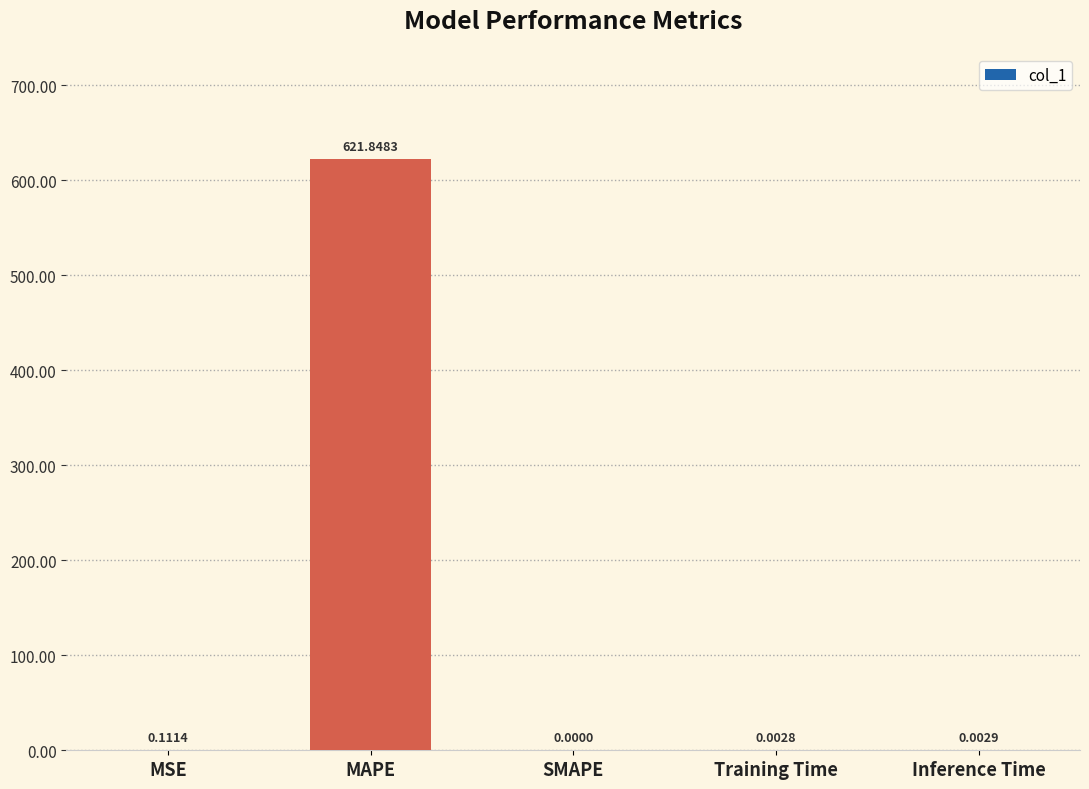

Which category has the highest value across all series?

MAPE